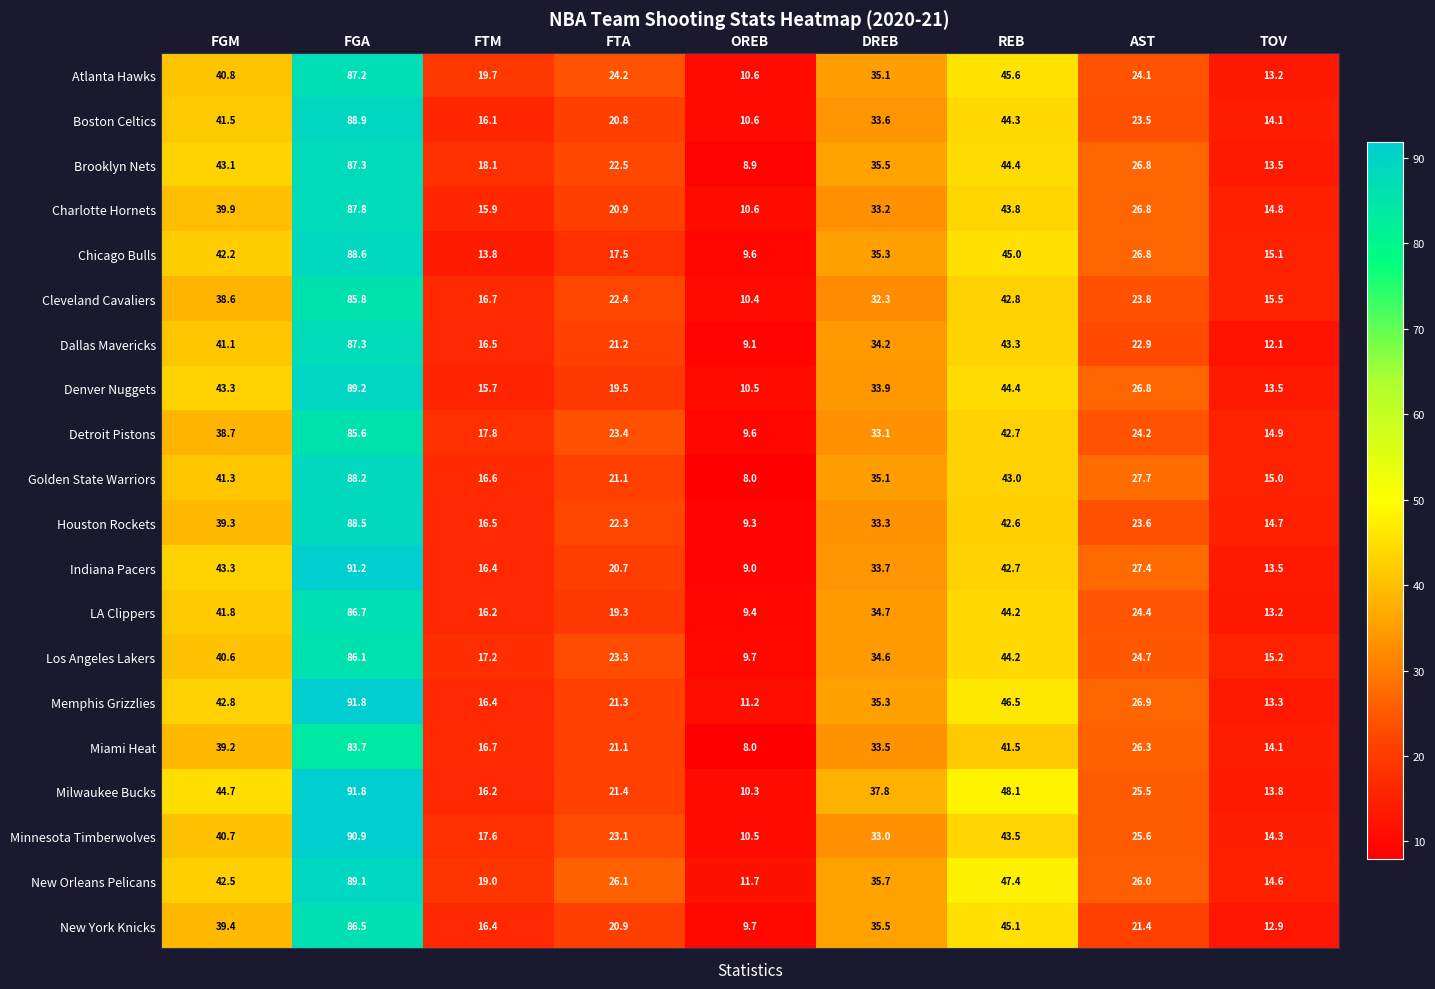

The value of Cleveland Cavaliers at FTA is 13.2. True or false?

False